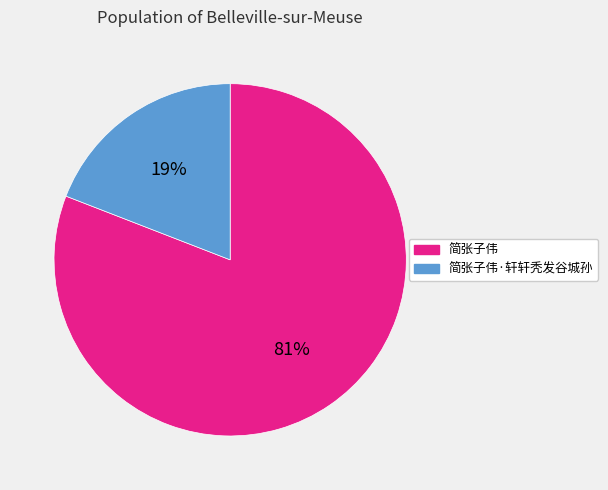

To the nearest percent, what is the average slice percentage?

50%